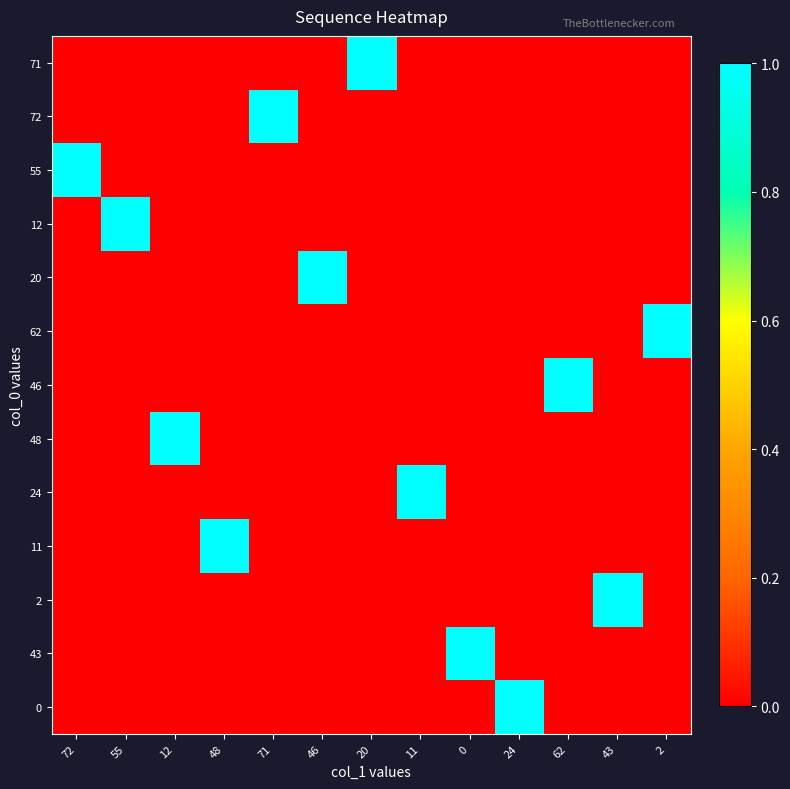

Between 2 and 48, which is larger?

2